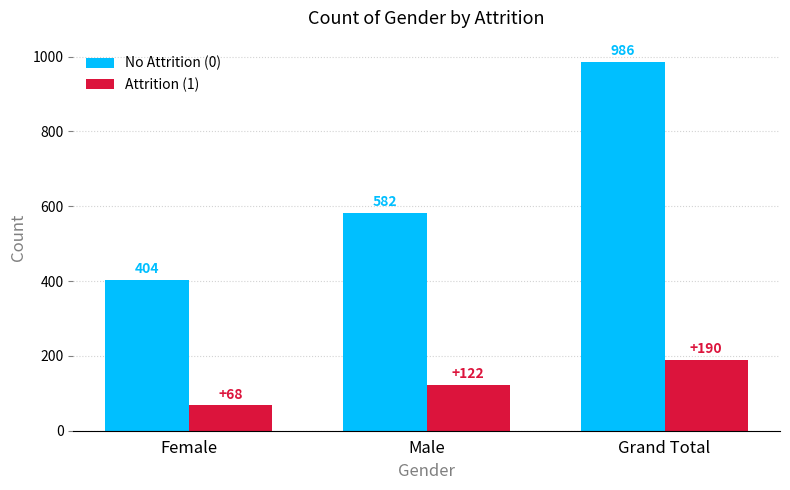

At which label is No Attrition (0) closest to 695?

Male